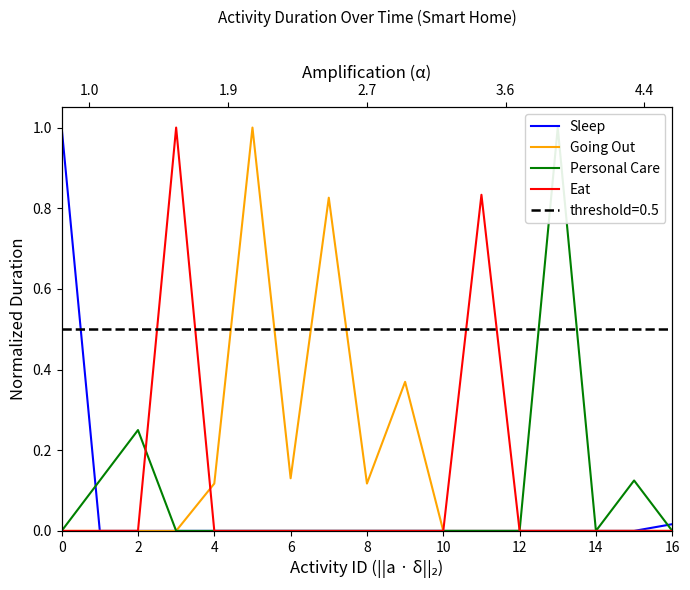

The Sleep series shows 0.4 at 9. True or false?

False